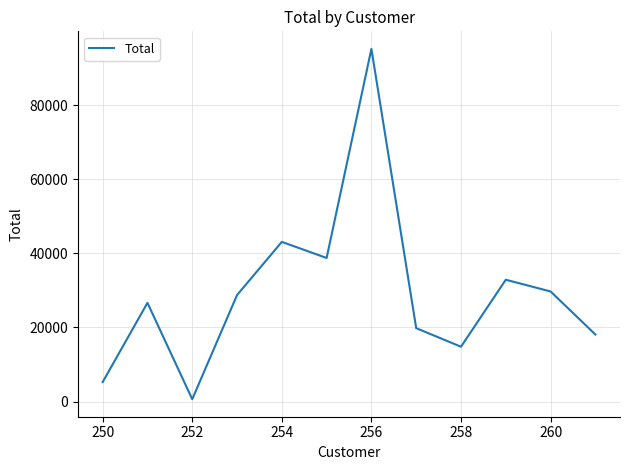

What is the difference between the maximum and minimum values?

94577.2